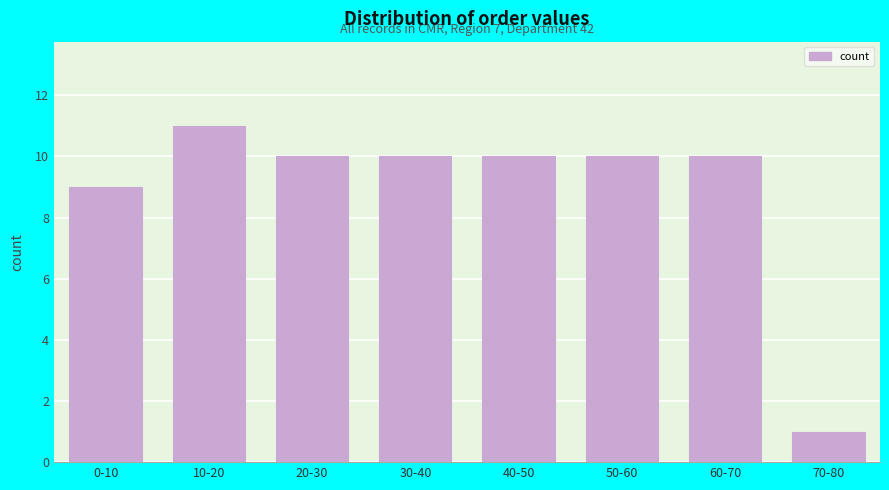

Reading left to right, extract all data points from this chart.

9	11	10	10	10	10	10	1